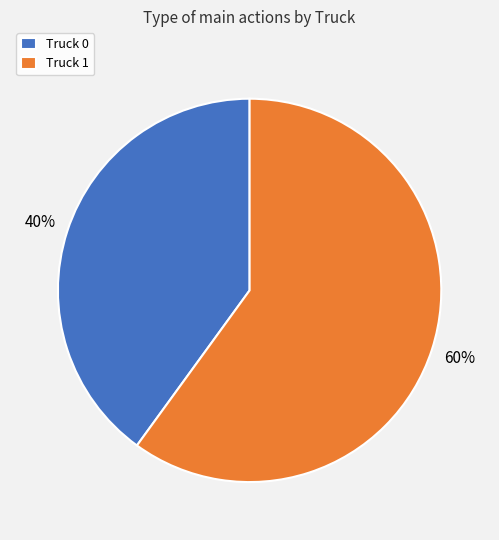

The Truck 1 slice represents 47% of the pie. True or false?

False